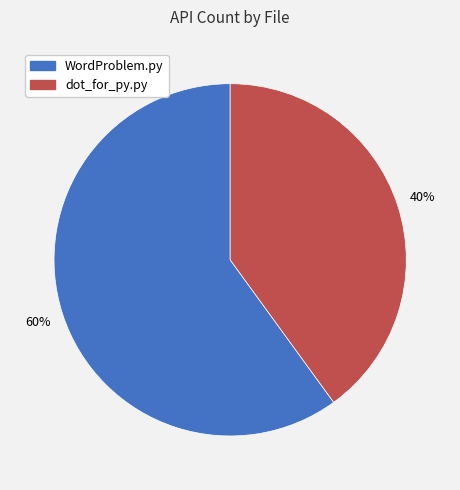

To the nearest percent, what is the difference between the largest and smallest slice percentages?

20%